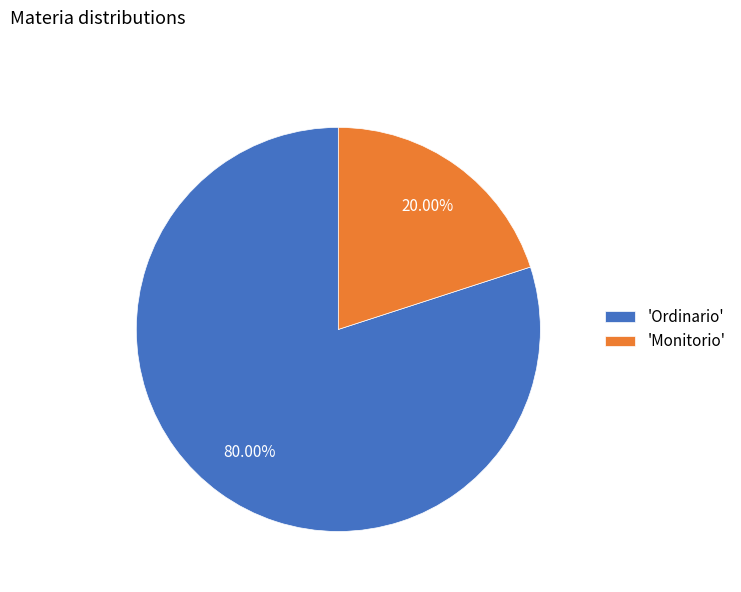

Count the number of slices in the pie.

2